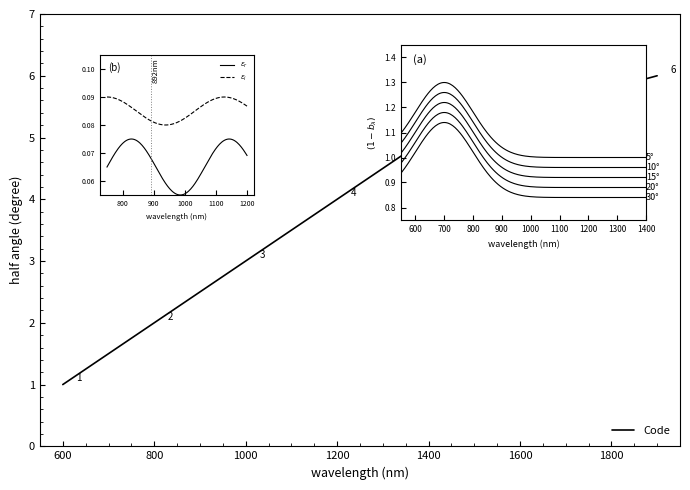

How many lines are shown in the chart?

1